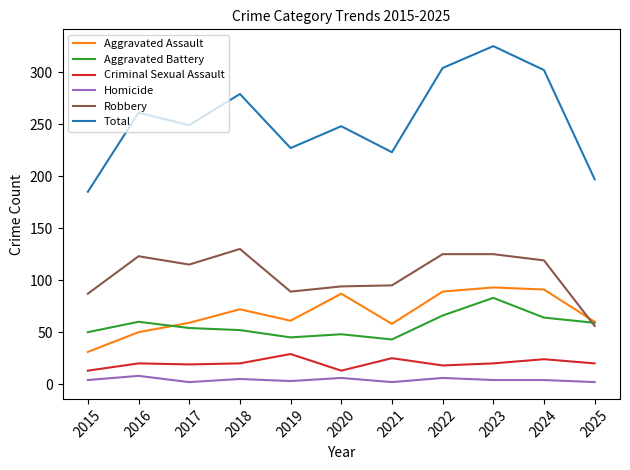

At which label does Robbery first exceed 115?

2016